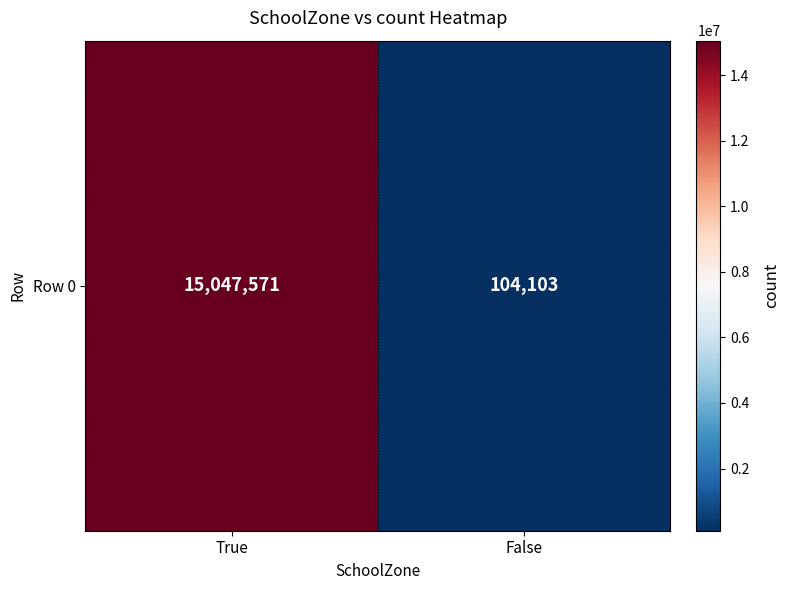

At which category does the chart reach its minimum across all series?

False